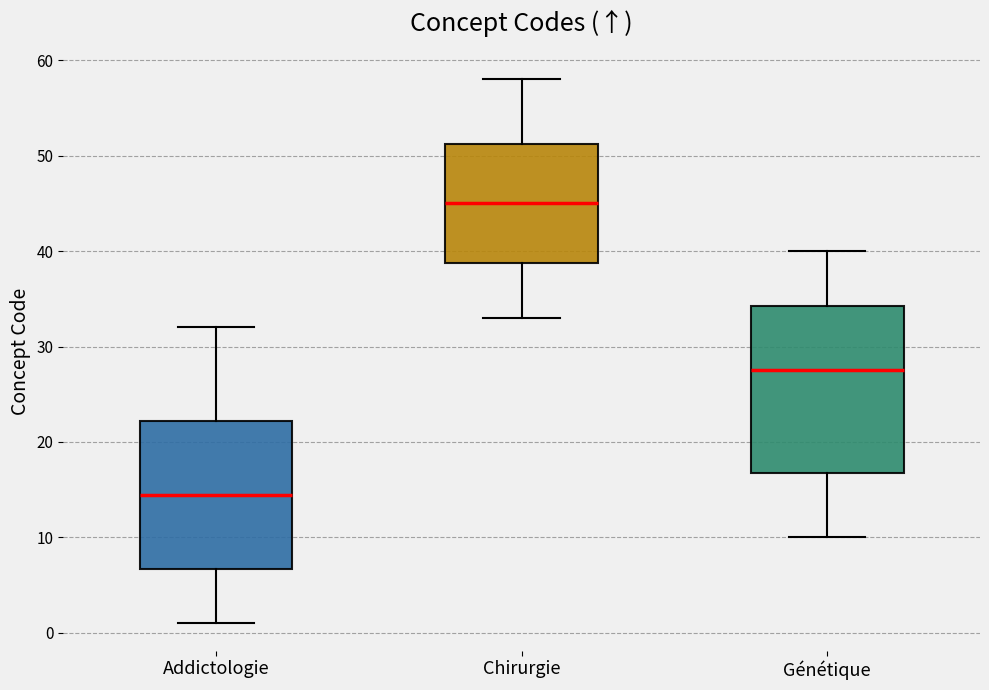

Which box is the tallest, from its lower edge to its upper edge?

Génétique